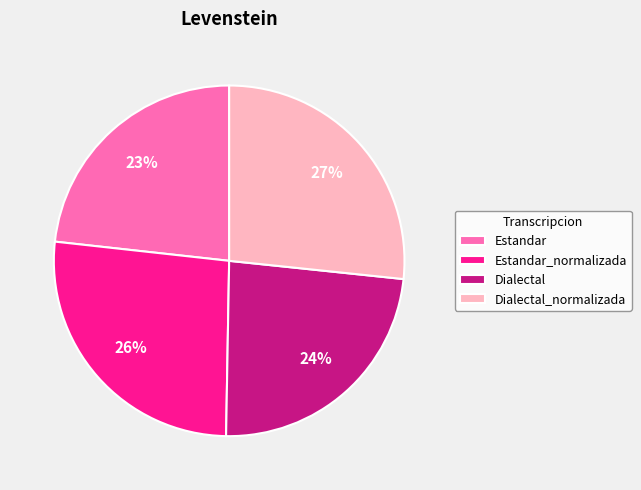

How many slices are in this pie chart?

4